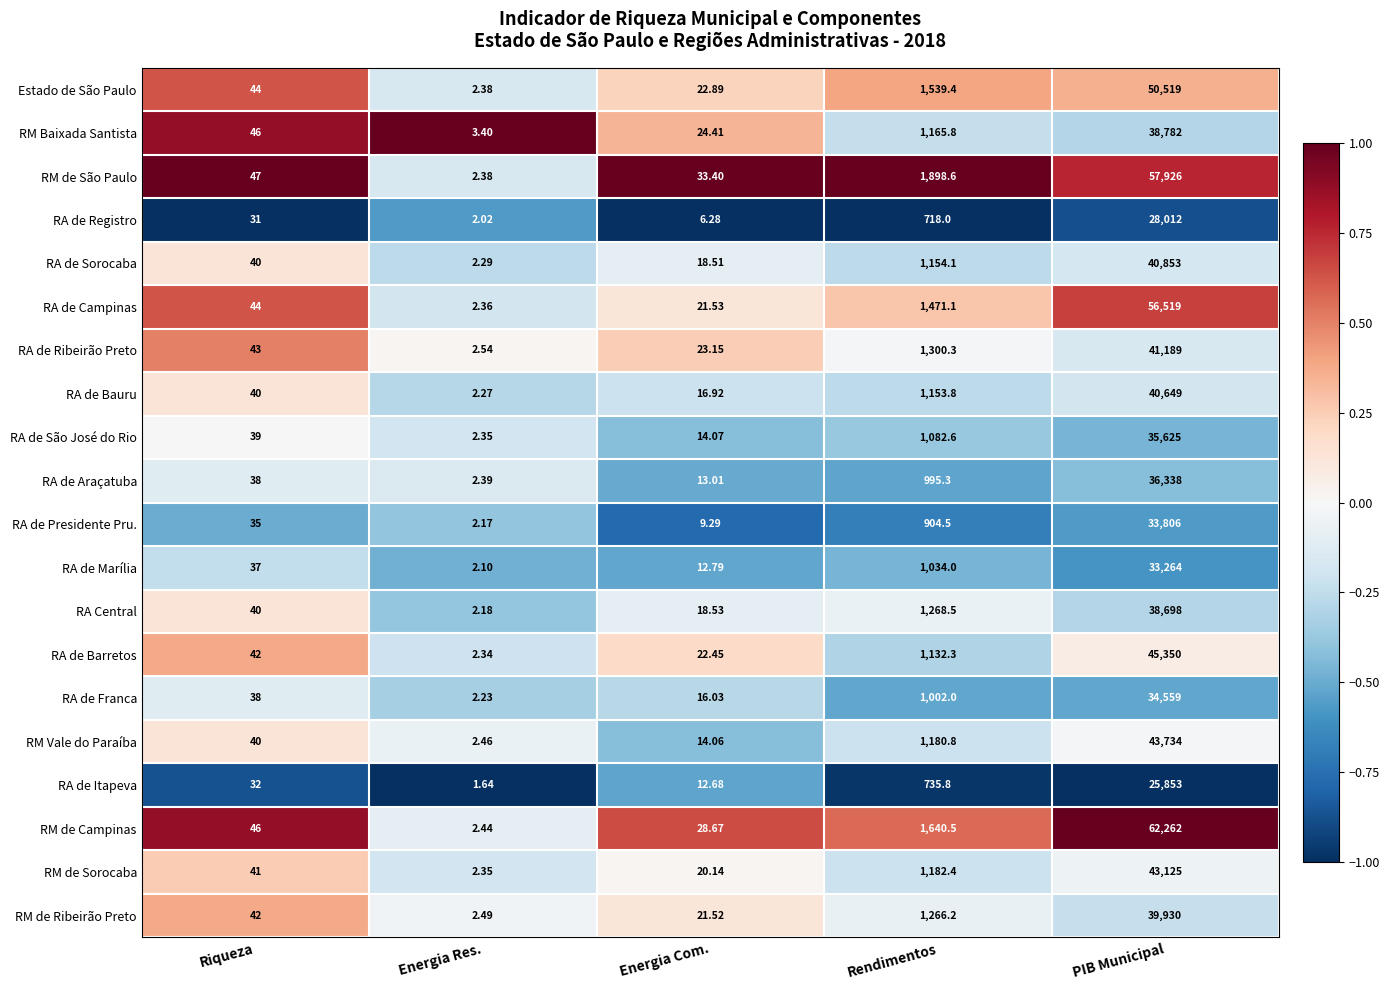

Which category has the lowest value in the RM de Sorocaba series?

Energia Res.